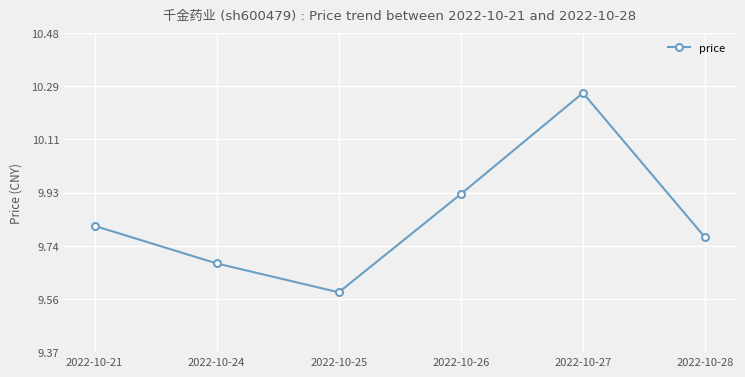

True or false: the data shows 14.5 at 2022-10-21.

False